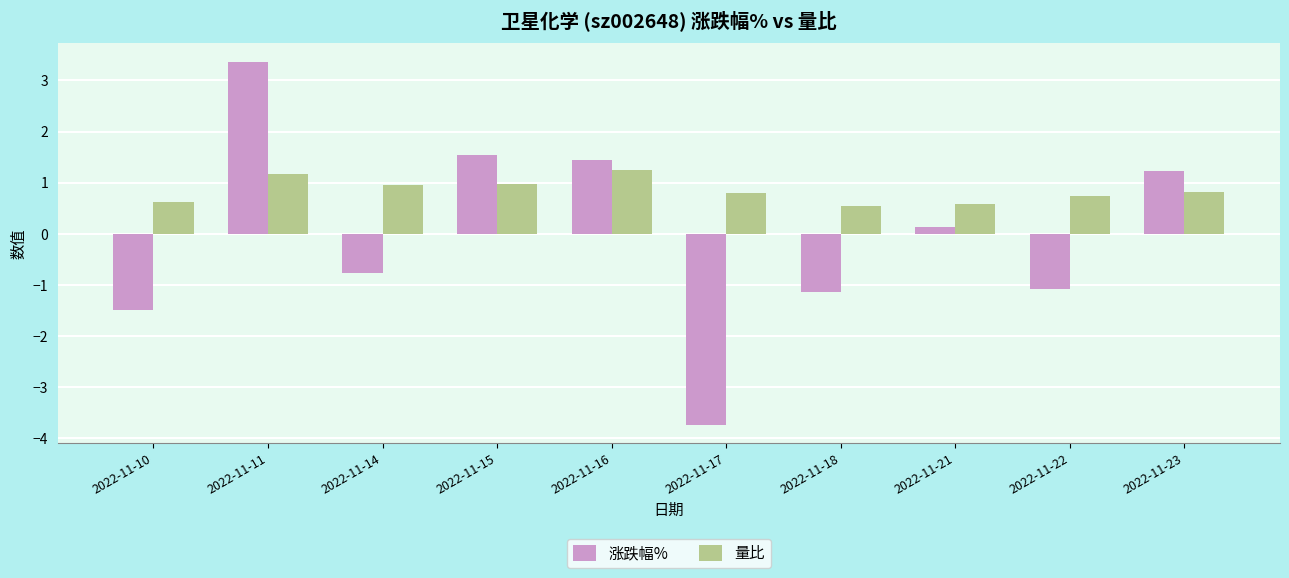

Which series has the widest spread of values?

涨跌幅%